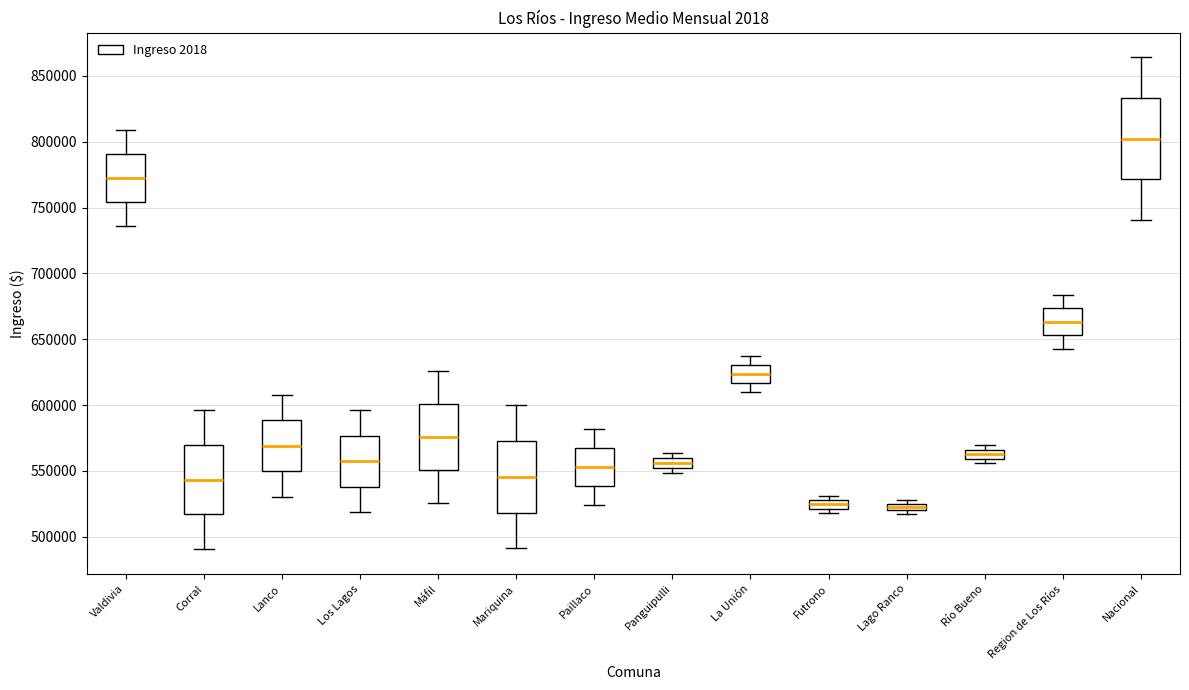

Which box is the tallest, from its lower edge to its upper edge?

Nacional